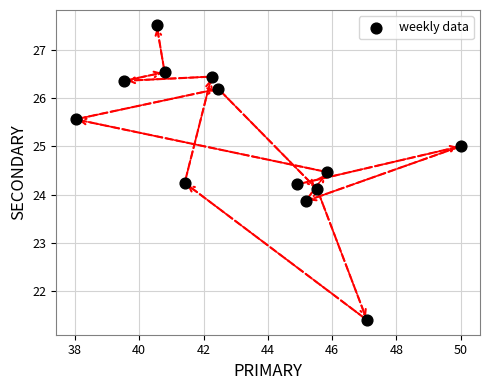

What is the range of Y values (max minus min)?

6.1